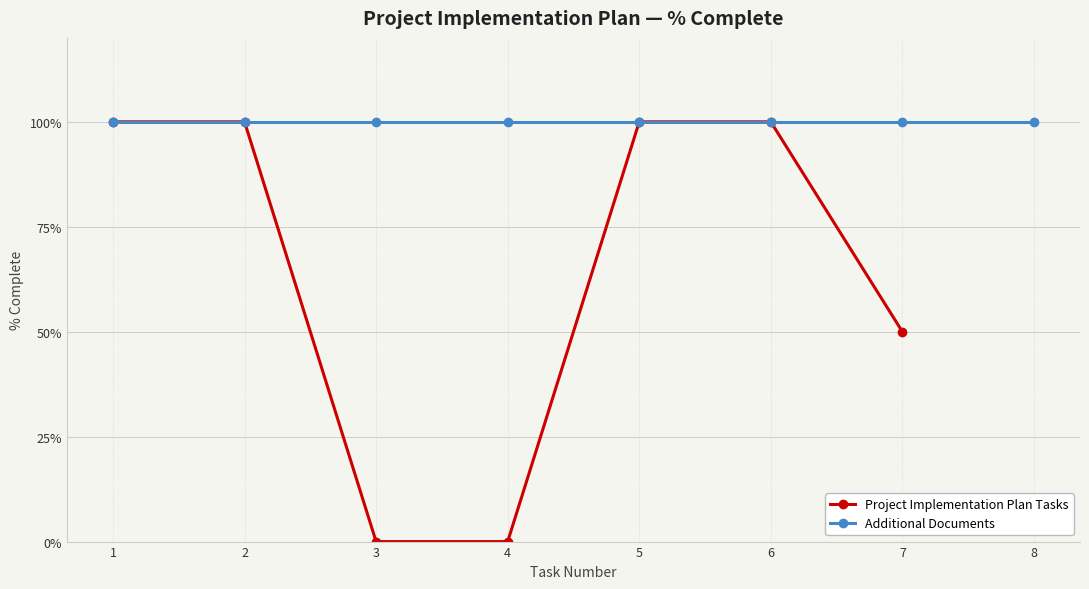

What is the difference between the maximum and minimum values?

1.0